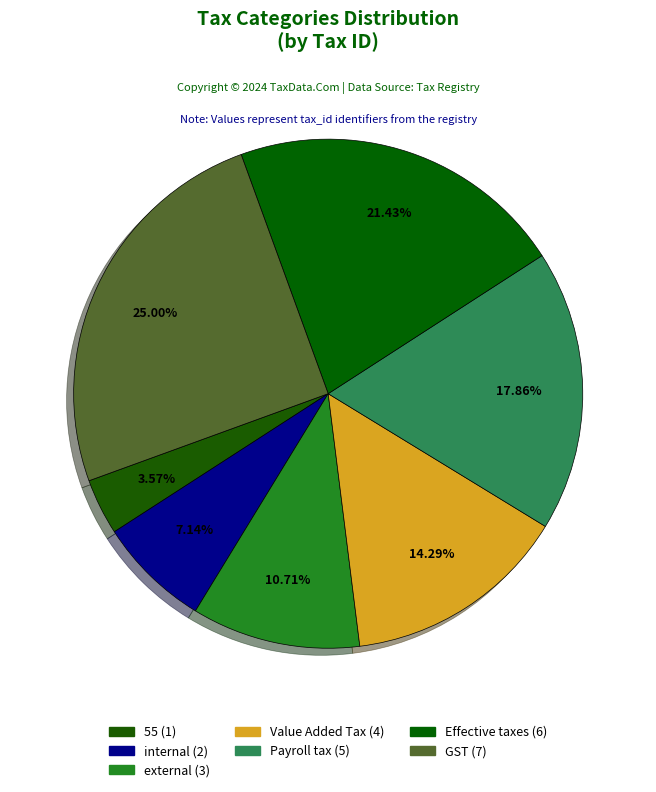

Does internal represent more than half of the total?

No